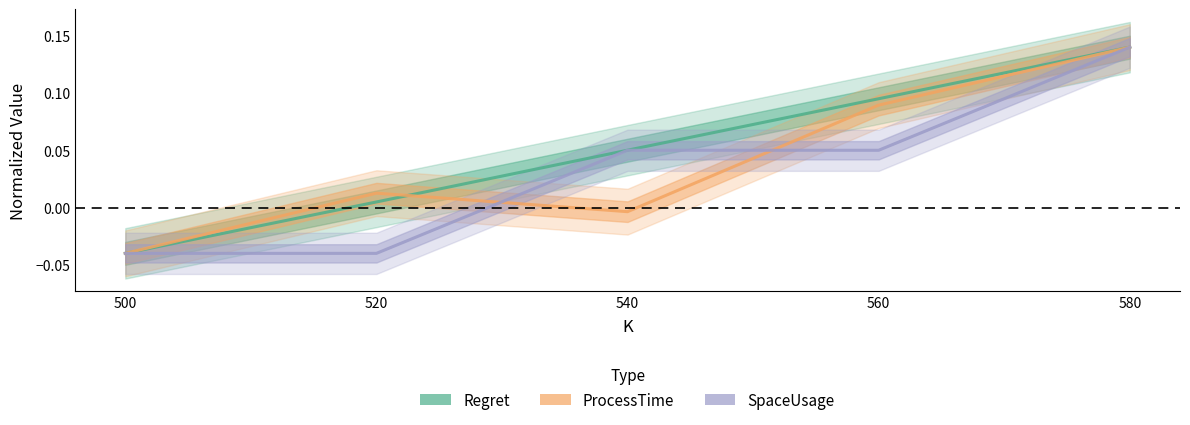

True or false: SpaceUsage has a value of 0.1 at 580.

True